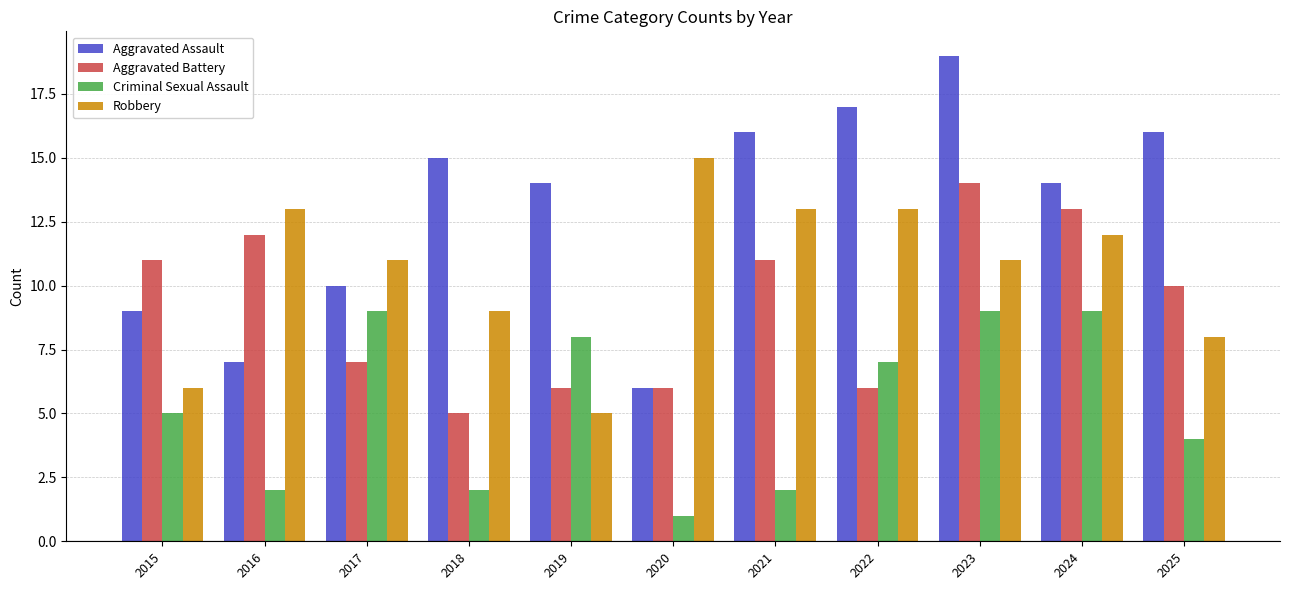

Is the value of Aggravated Battery at 2023 greater than the value of Criminal Sexual Assault at 2018?

Yes